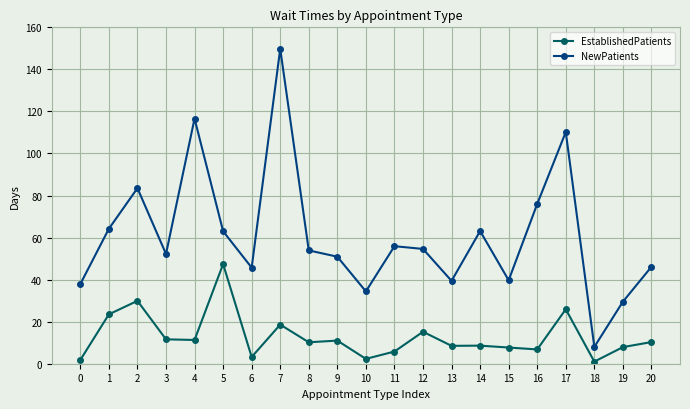

At which category is the sum across all series the highest?

7